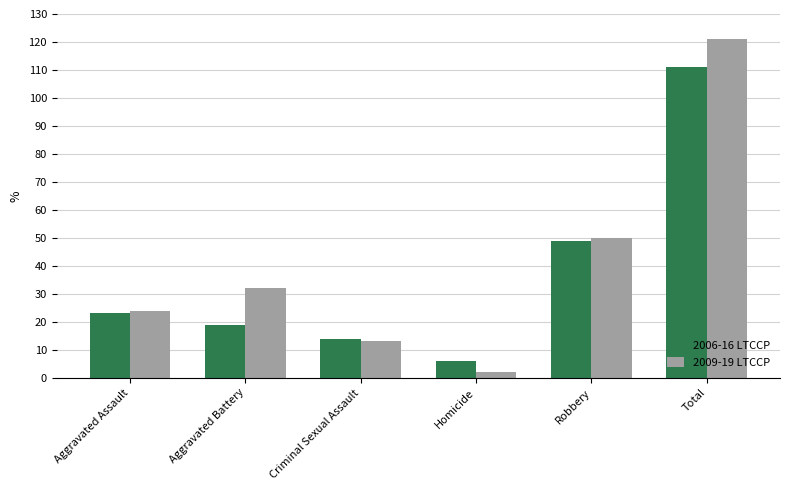

What is the value of the 2009-19 LTCCP bar at the 4th from the left?

2